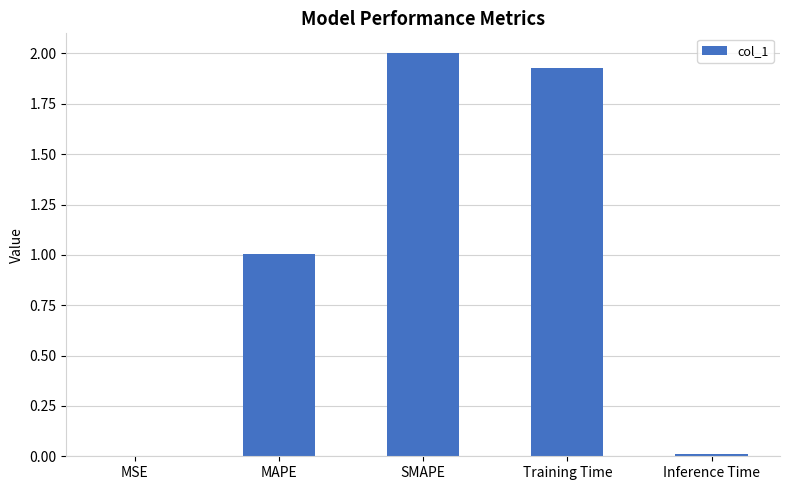

At which label does the data first exceed 1?

MAPE